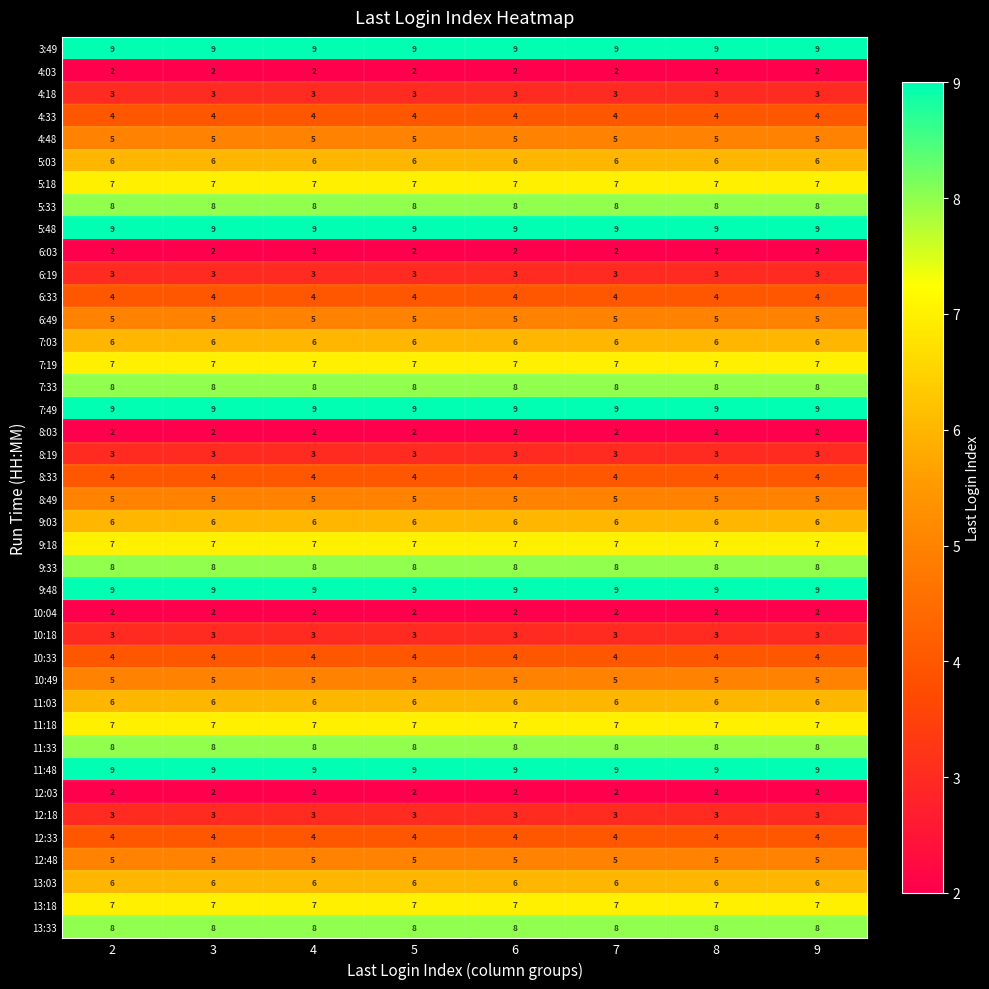

What is the total value across all series at 7?

220